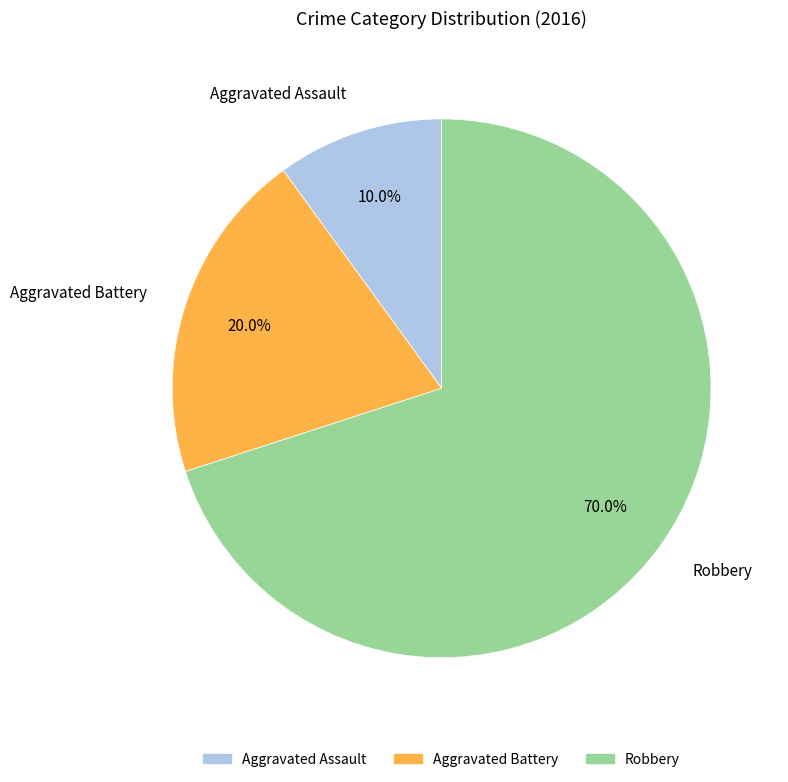

Do Aggravated Battery and Aggravated Assault together represent more than half of the pie?

No